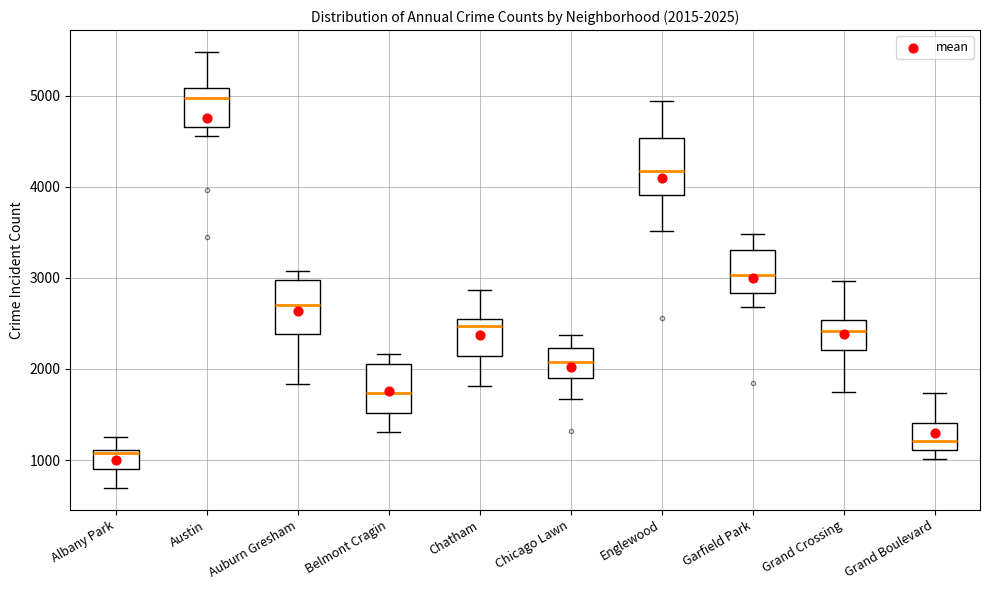

Which box has the lowest median line?

Albany Park